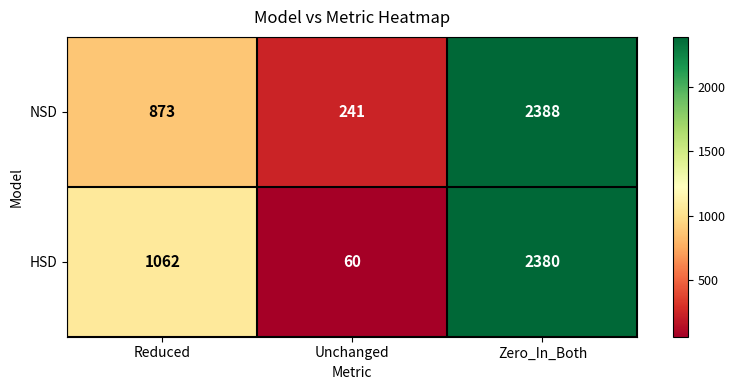

At Unchanged, list the series in order from largest to smallest.

NSD, HSD